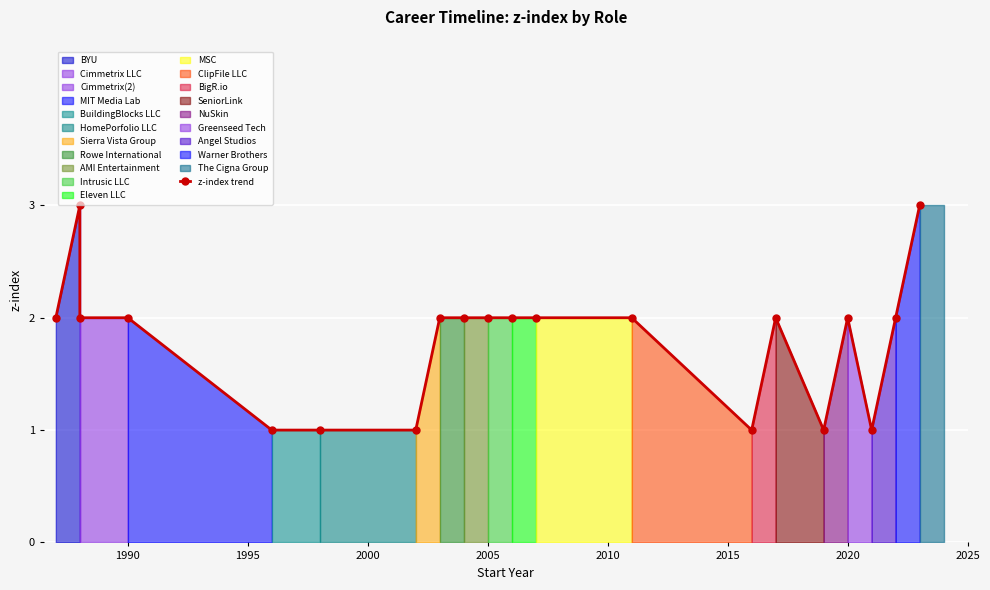

What is the minimum value shown in the chart?

1